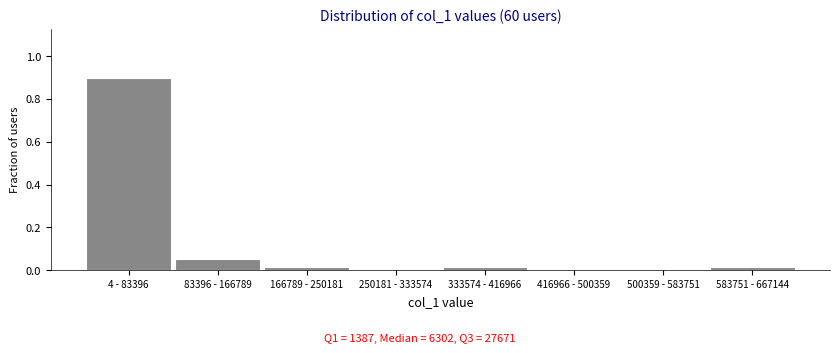

True or false: the data shows 0.9 at 4 - 83396.

True